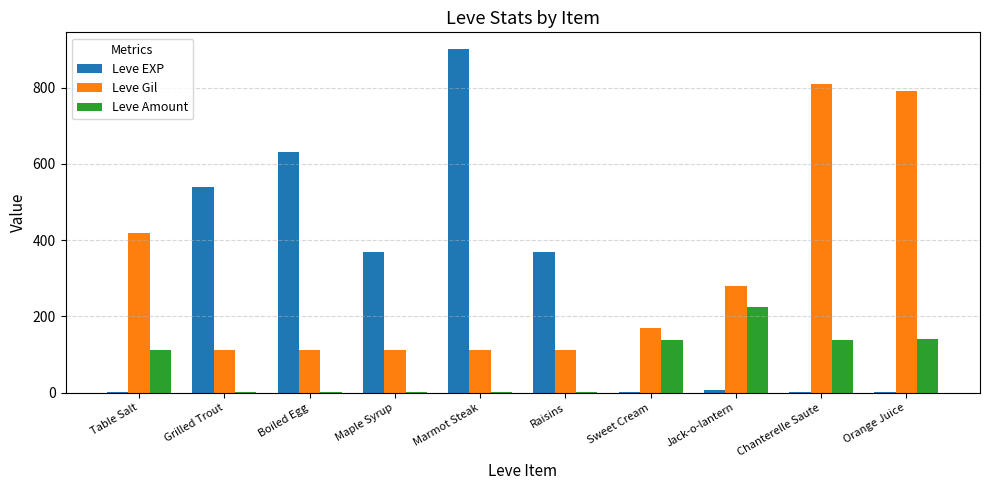

What is the sum of all Leve Gil values?

3031